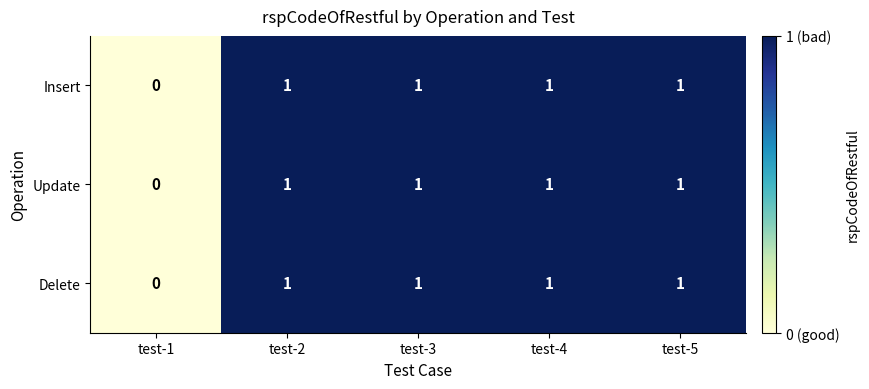

What is the sum of all Delete values?

4